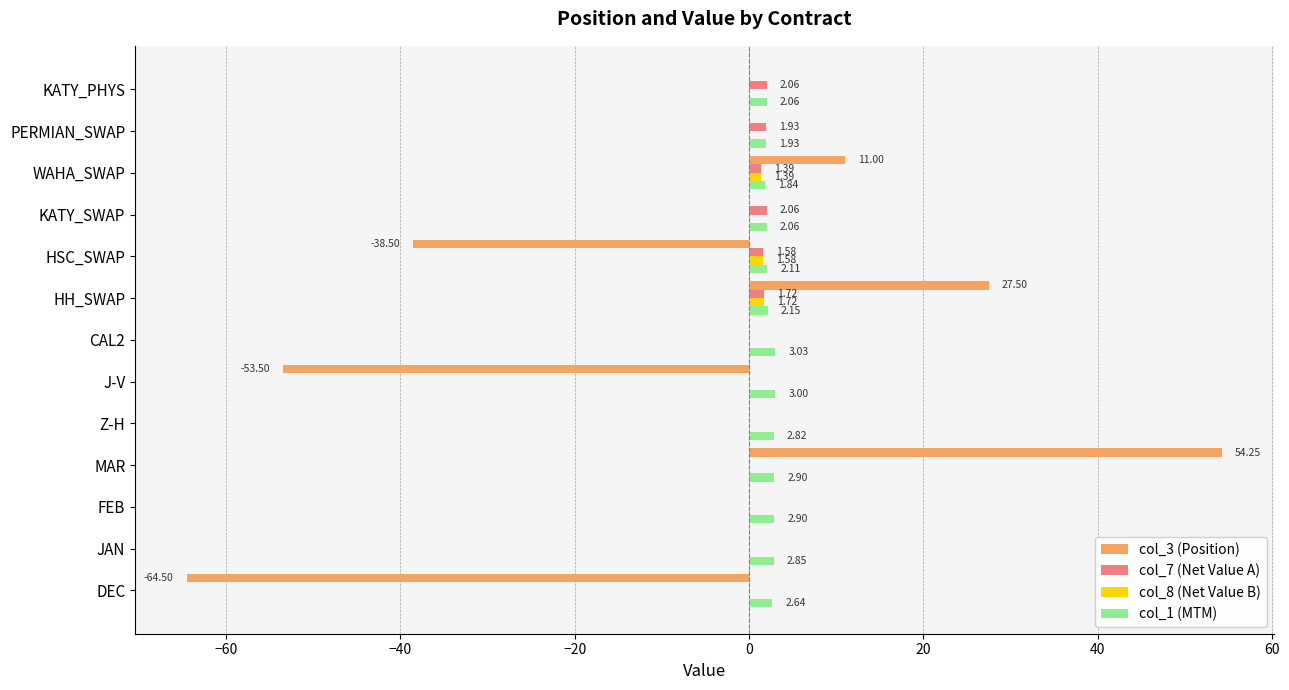

What is the sum of all col_7 (Net Value A) values?

10.7